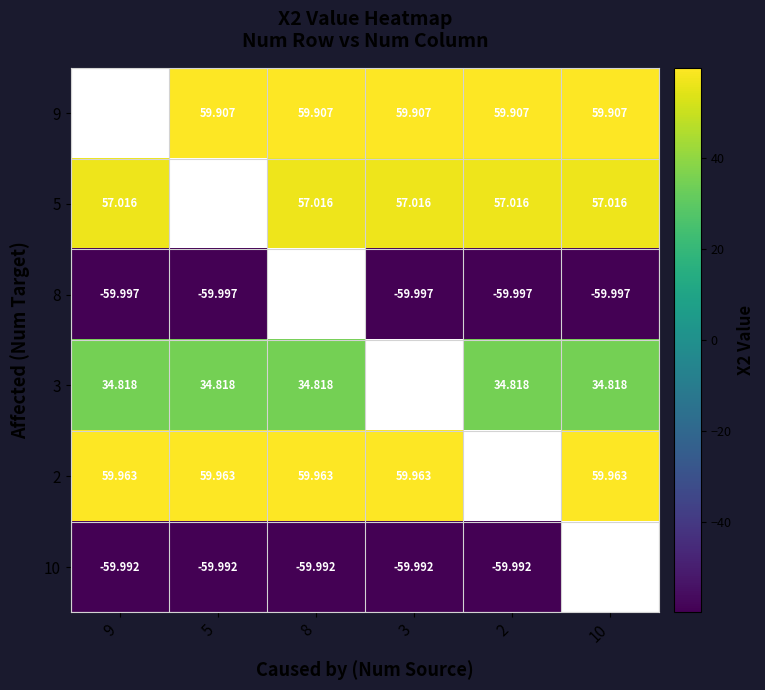

Is the value of 2 at 3 greater than the value of 8 at 9?

Yes